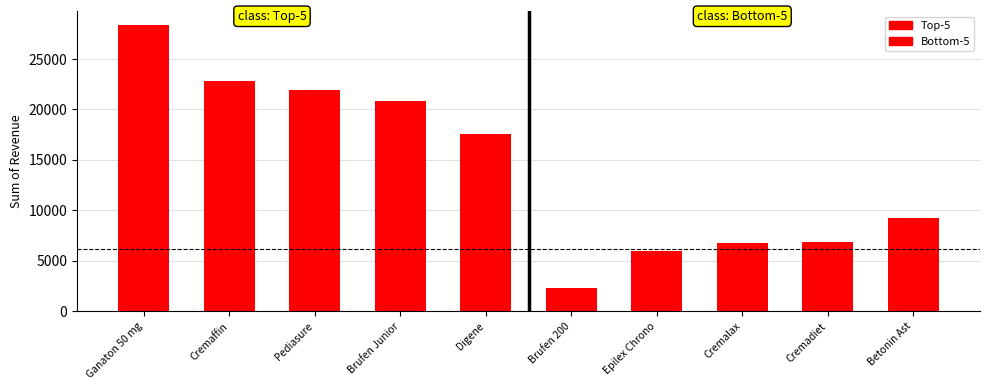

At which category is the sum across all series the highest?

Ganaton 50 mg